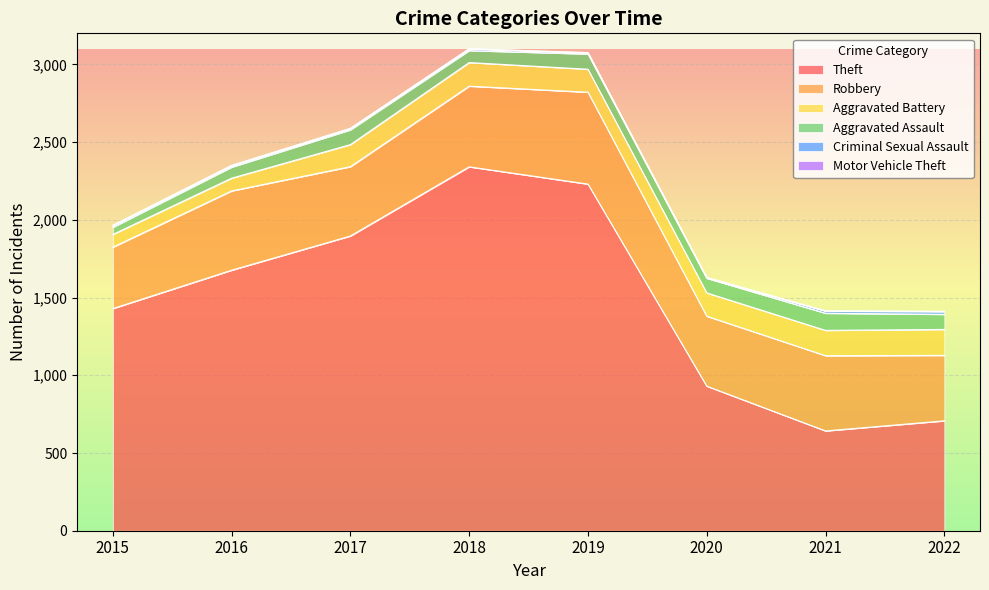

True or false: Motor Vehicle Theft and Aggravated Assault intersect in this chart.

False